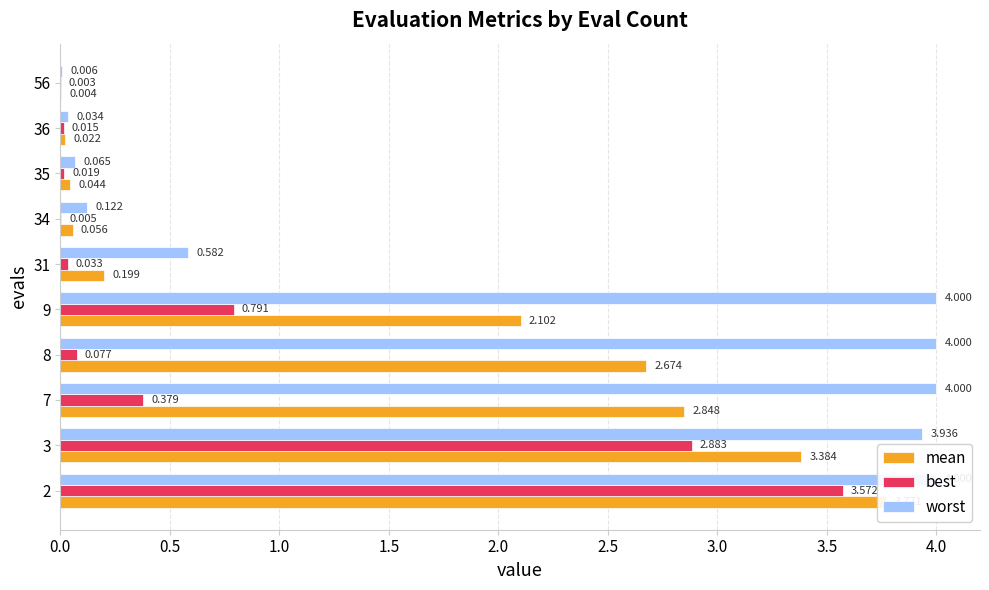

Which series has the largest total across all categories?

worst